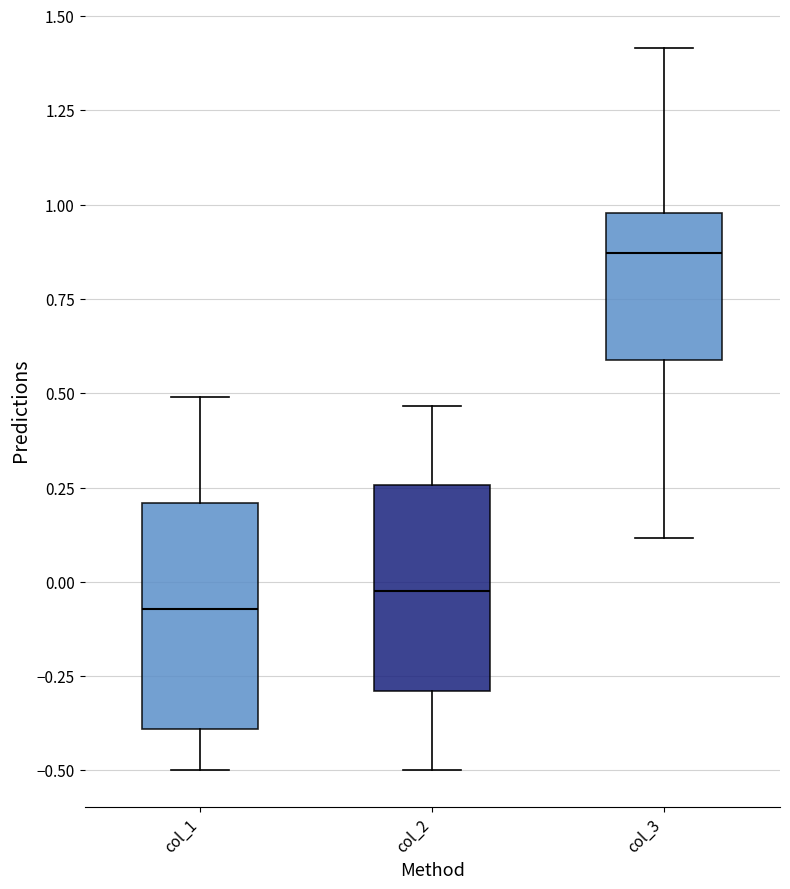

Where does the lower whisker of the box for col_2 end on the y-axis? The values are not printed on the chart, so give them approximately, as read against the axis.

-0.50